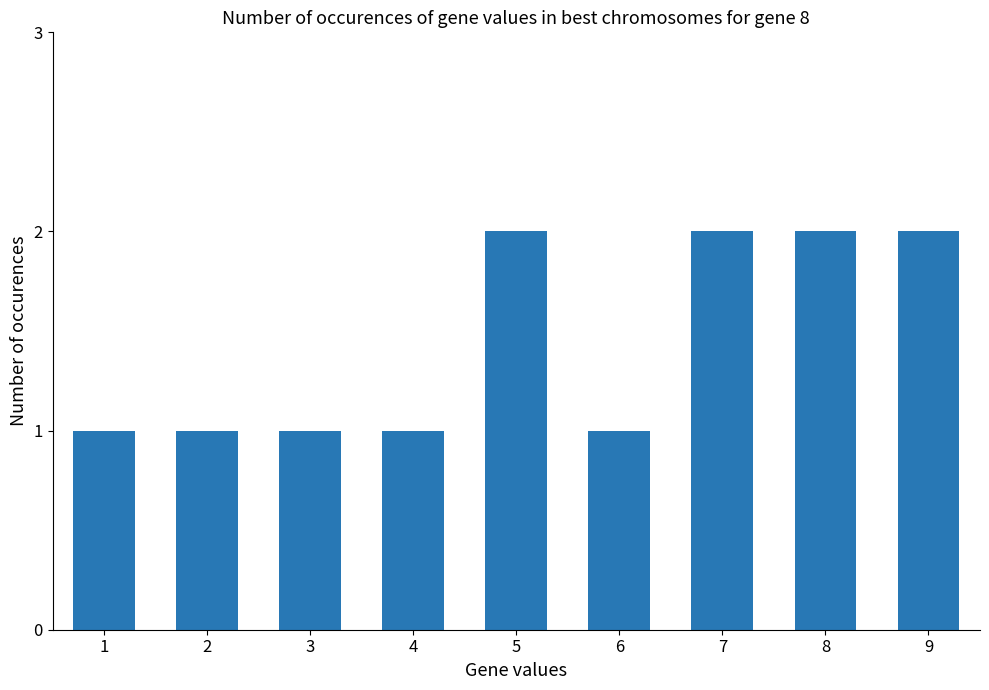

Which has a higher value, 6 or 7?

7